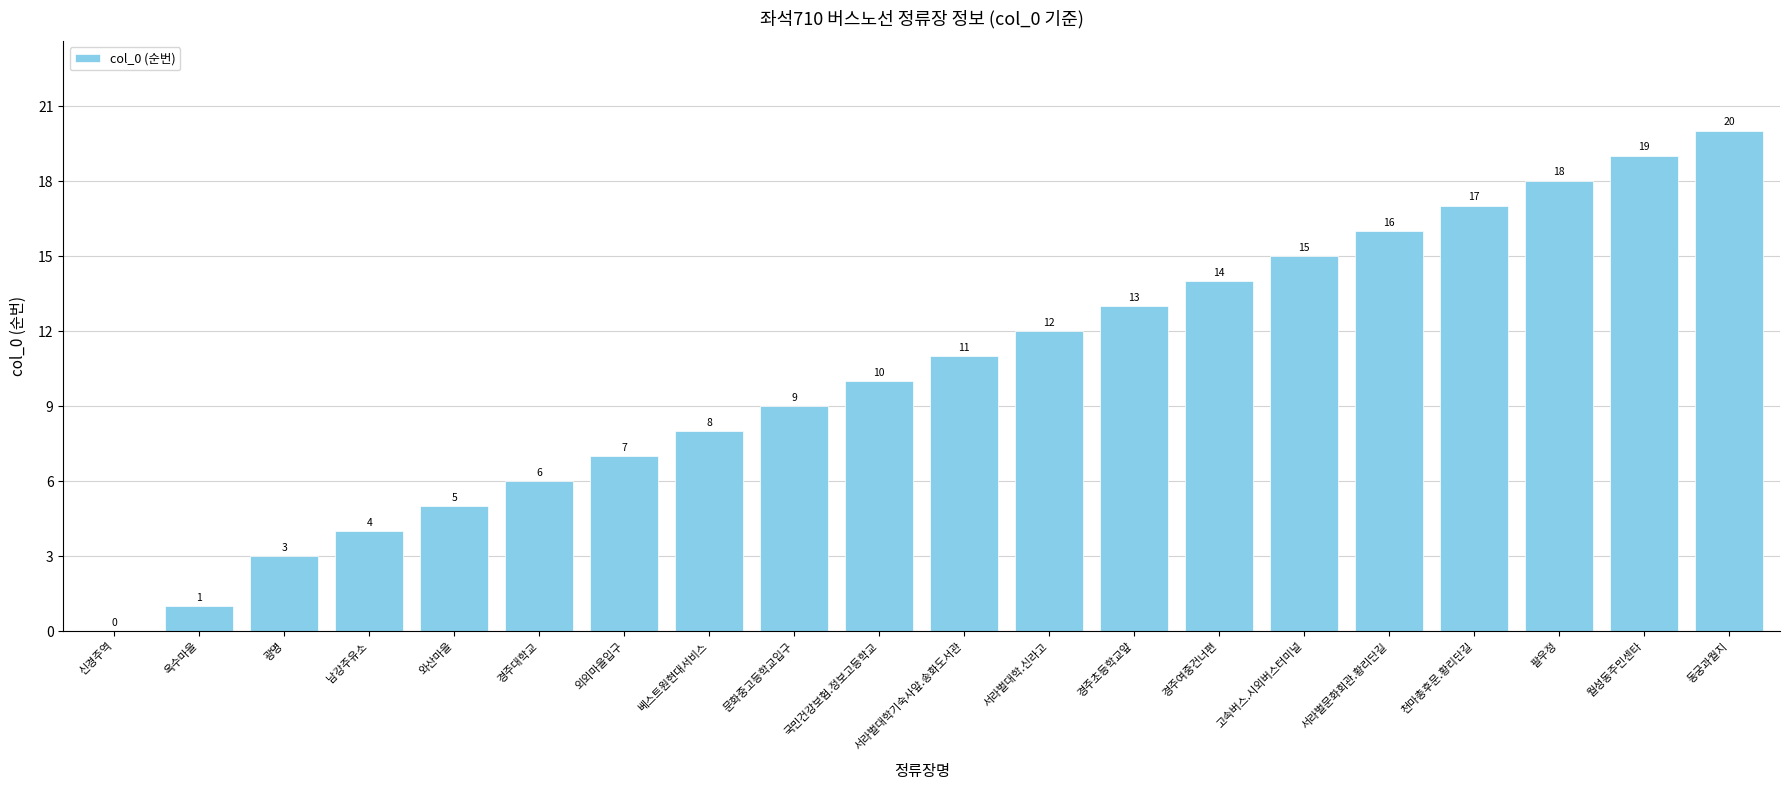

Between 광명 and 팔우정, which is larger?

팔우정